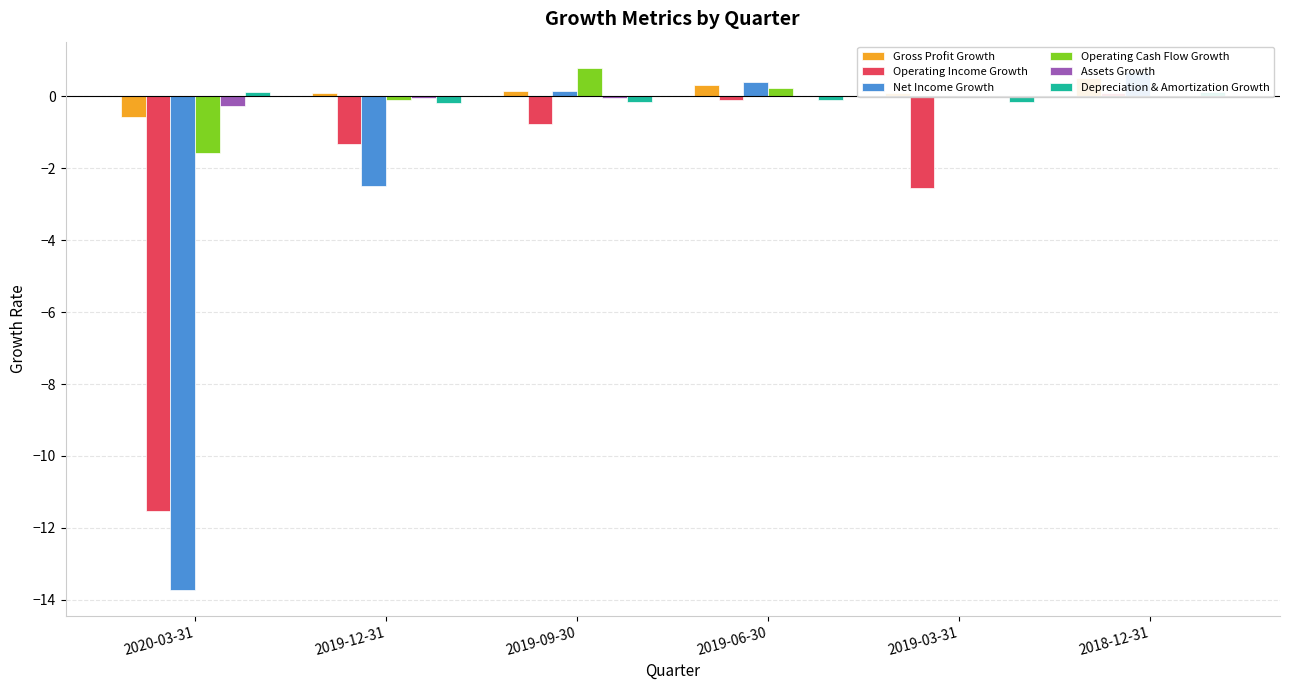

What is the value of the Depreciation & Amortization Growth bar at the 2nd from the left?

-0.2